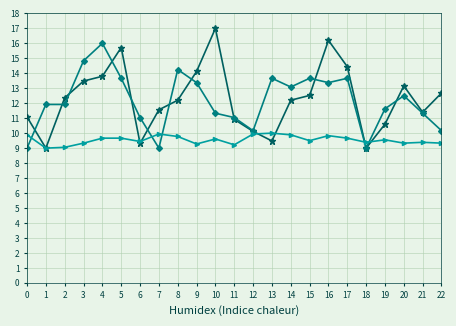

What is the minimum value shown in the chart?

9.0